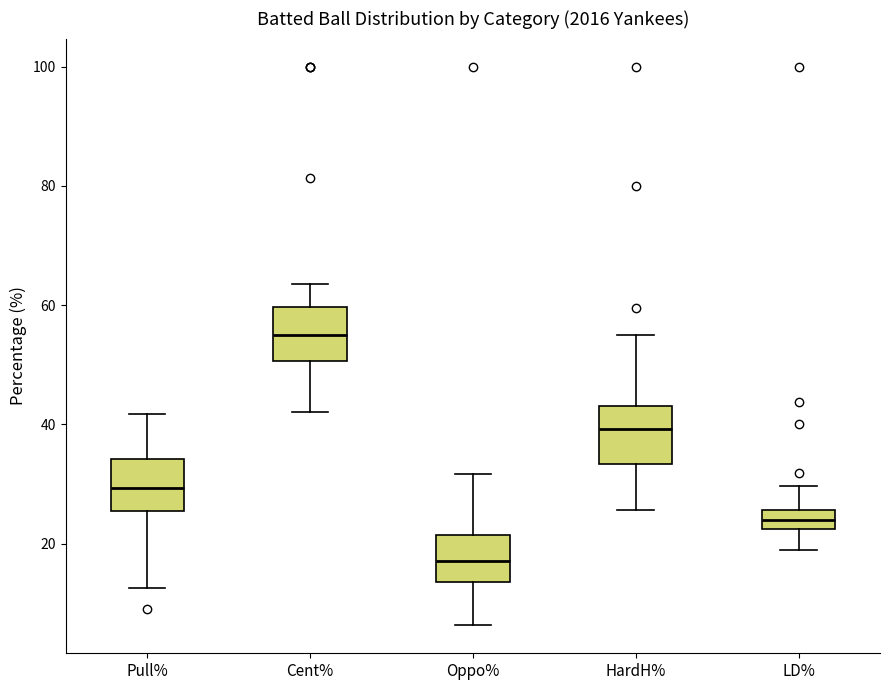

Reading left to right, read every box against the y-axis: the position of its median line, the range the box covers, and the ends of its whiskers. The values are not printed on the chart, so give them approximately, as read against the axis.

Pull%: median 30, box 26 to 34, whiskers 12 to 42
Cent%: median 54, box 50 to 60, whiskers 42 to 64
Oppo%: median 18, box 14 to 22, whiskers 6 to 32
HardH%: median 40, box 34 to 44, whiskers 26 to 56
LD%: median 24, box 22 to 26, whiskers 18 to 30